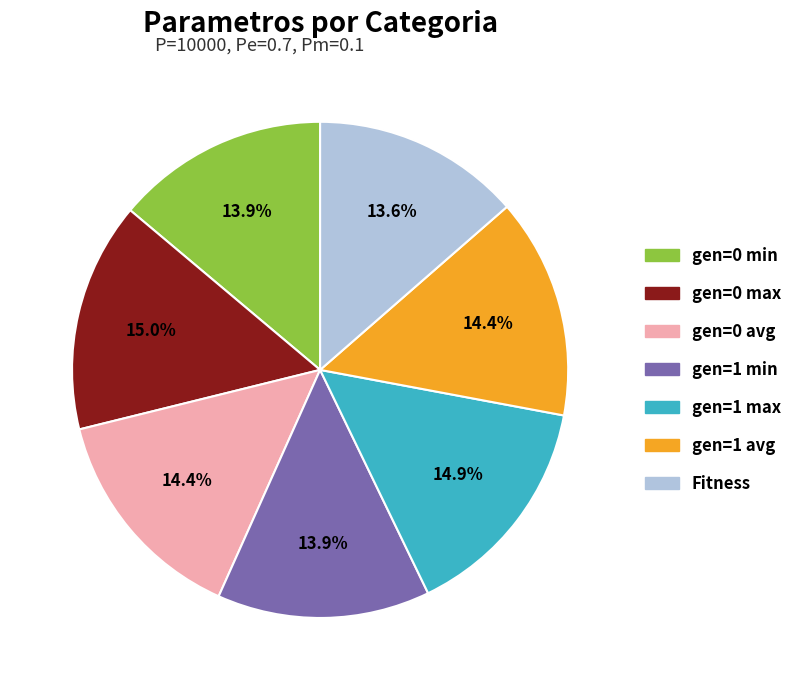

How many segments does this pie chart have?

7